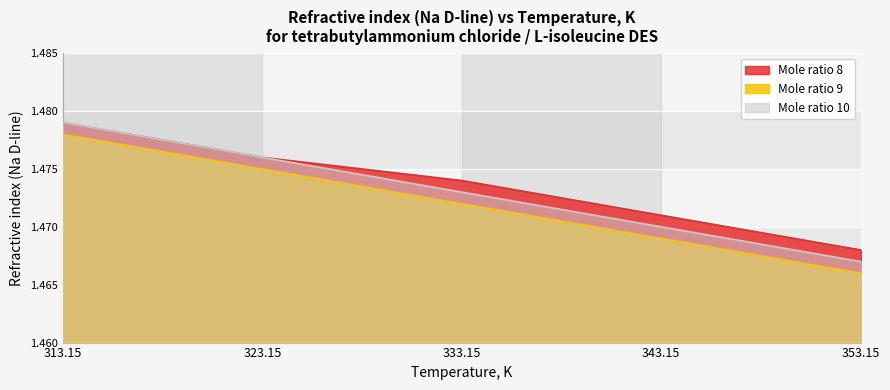

List the series in order of their overall mean, lowest first.

Mole ratio 9, Mole ratio 10, Mole ratio 8